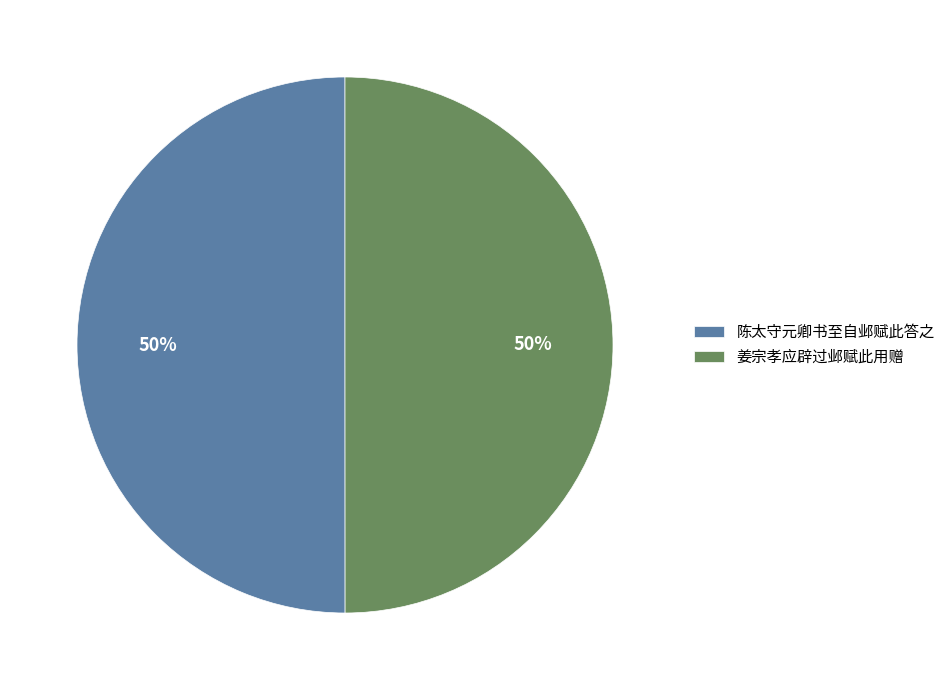

Combined, do 姜宗孝应辟过邺赋此用赠 and 陈太守元卿书至自邺赋此答之 account for over 50%?

Yes